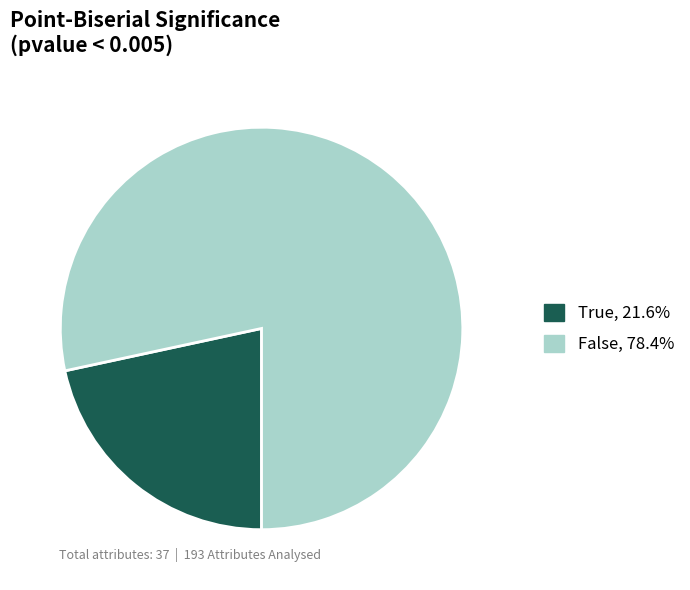

Which has a higher value, False or True?

False